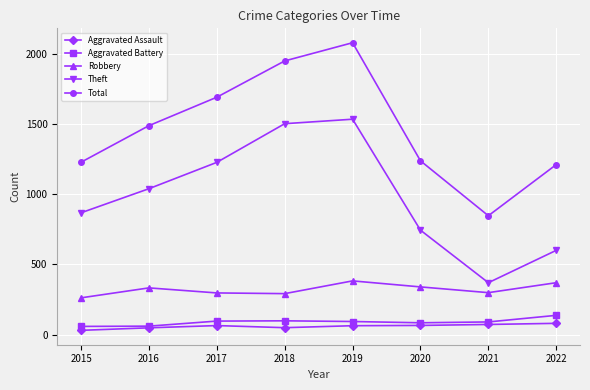

At how many categories does at least one series exceed 1712?

2